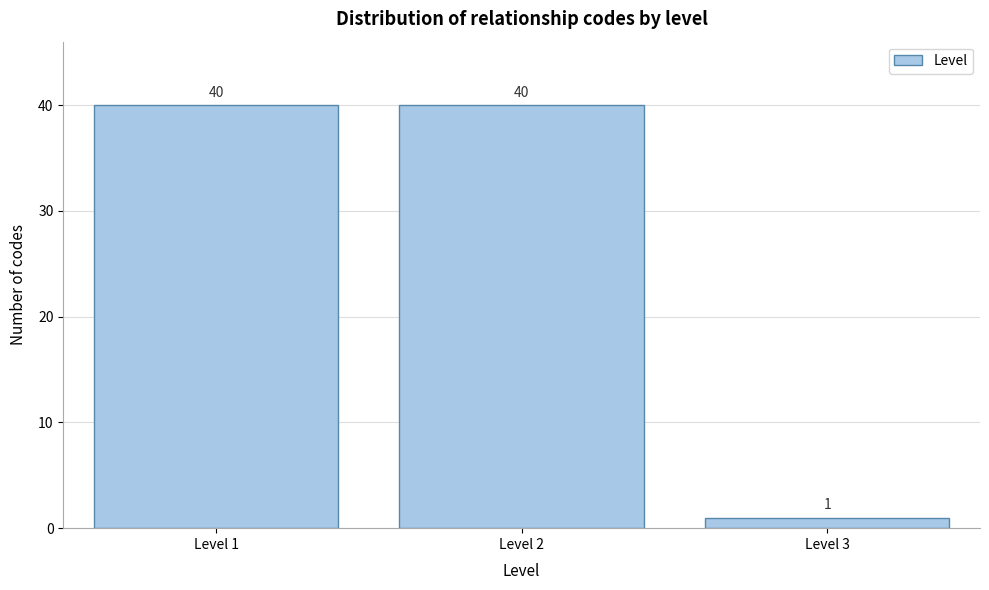

Reading right to left, extract all data points from this chart.

1	40	40